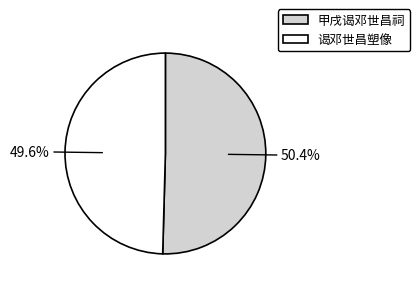

The 谒邓世昌塑像 slice represents 35% of the pie. True or false?

False